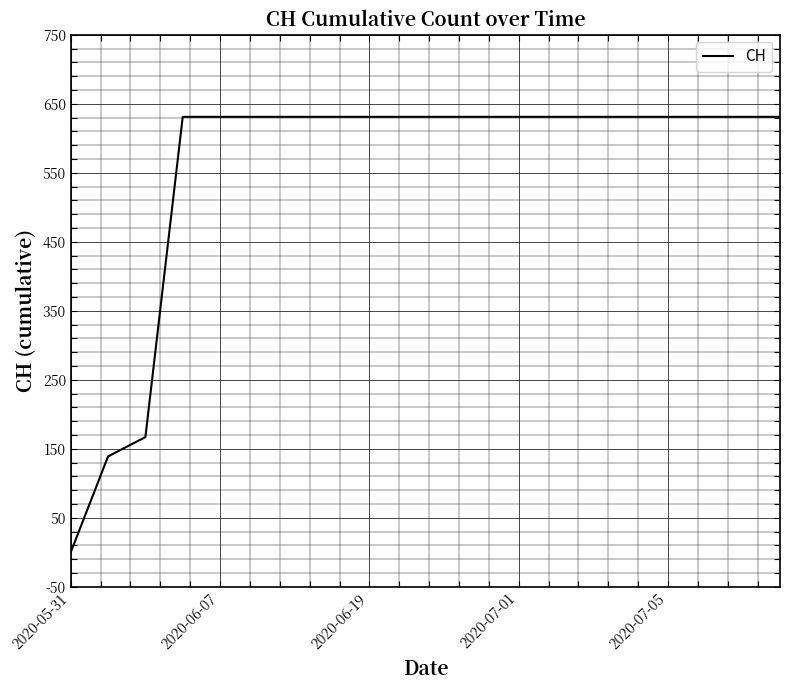

What is the difference between the maximum and minimum values?

631